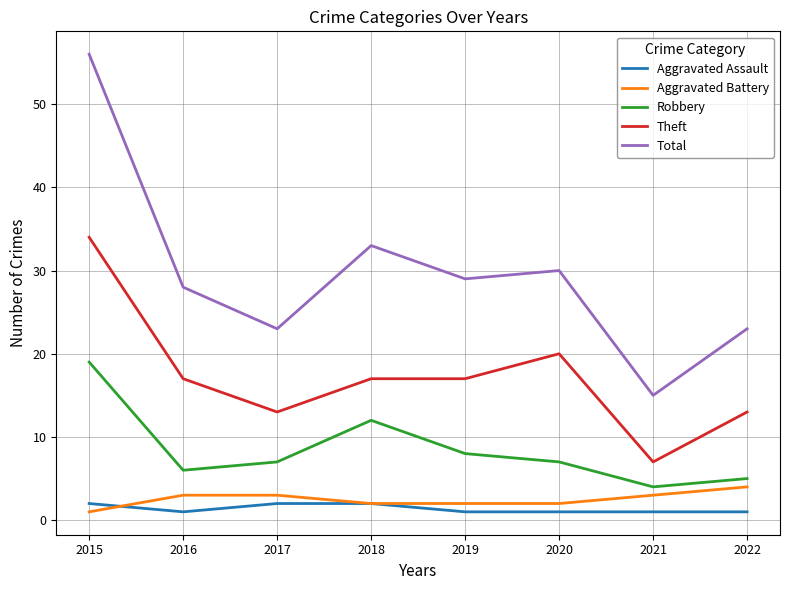

What value does the Aggravated Battery series have at 2017?

3